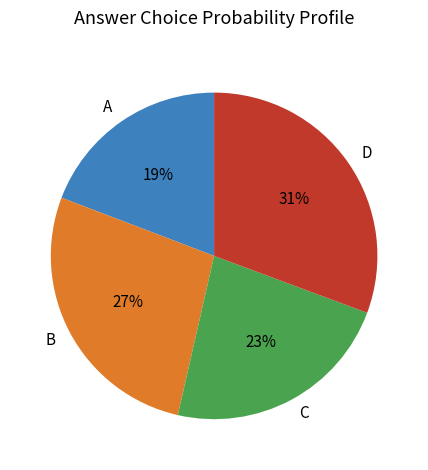

Count the number of slices in the pie.

4